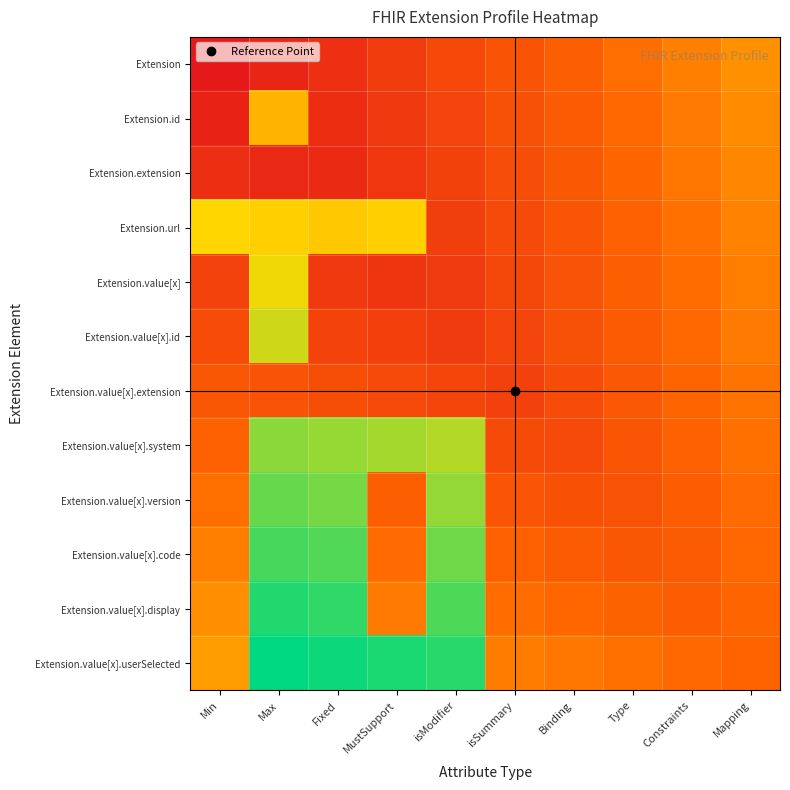

Which series has the largest range (max minus min)?

Extension.value[x].userSelected